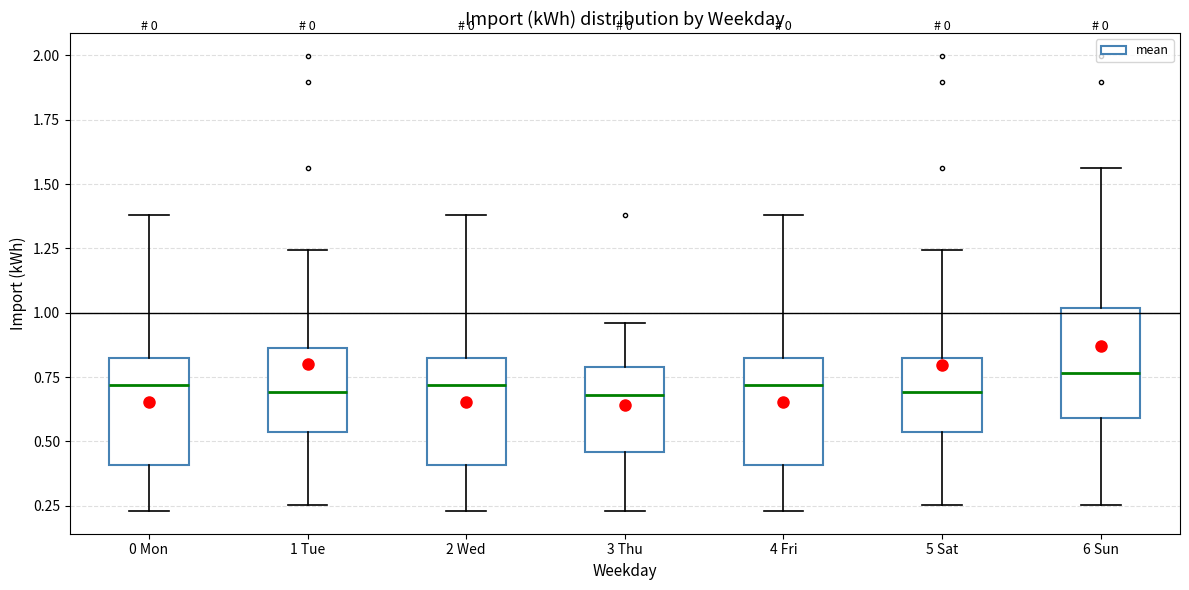

Reading left to right, read every box against the y-axis: the position of its median line, the range the box covers, and the ends of its whiskers. The values are not printed on the chart, so give them approximately, as read against the axis.

0 Mon: median 0.70, box 0.40 to 0.80, whiskers 0.25 to 1.40
1 Tue: median 0.70, box 0.55 to 0.85, whiskers 0.25 to 1.25
2 Wed: median 0.70, box 0.40 to 0.80, whiskers 0.25 to 1.40
3 Thu: median 0.70, box 0.45 to 0.80, whiskers 0.25 to 0.95
4 Fri: median 0.70, box 0.40 to 0.80, whiskers 0.25 to 1.40
5 Sat: median 0.70, box 0.55 to 0.85, whiskers 0.25 to 1.25
6 Sun: median 0.75, box 0.60 to 1.00, whiskers 0.25 to 1.55